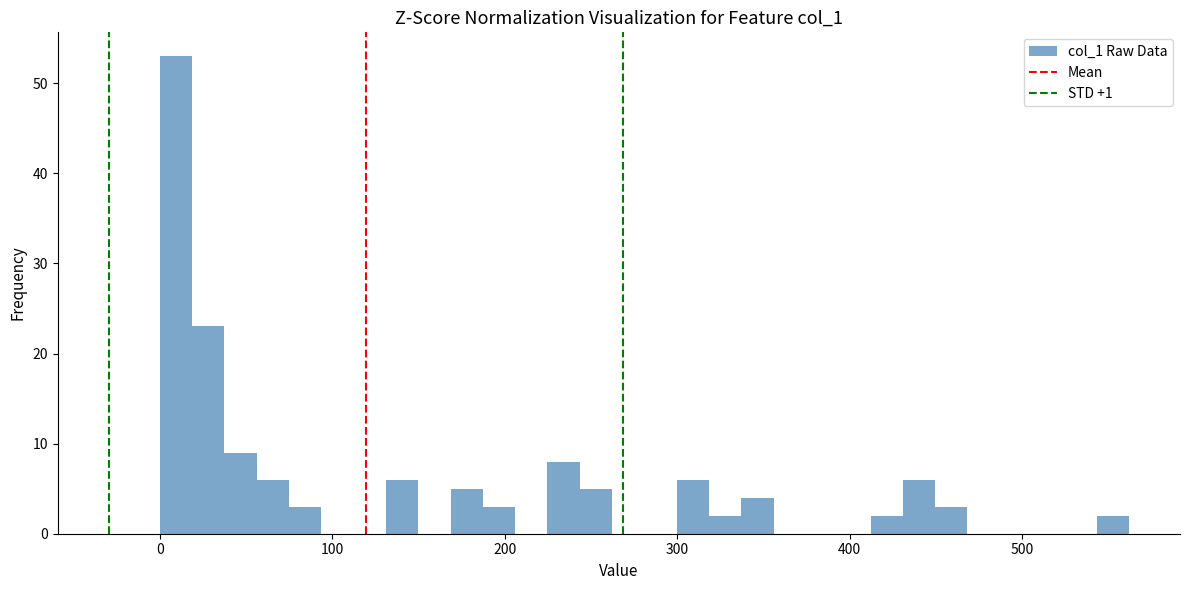

Read against the x-axis, roughly where is the centre of the tallest bar?

10